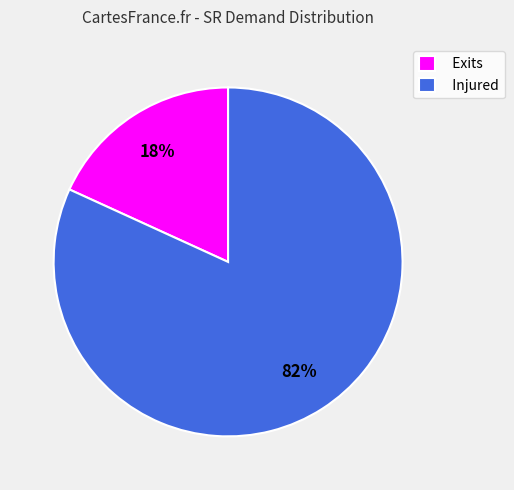

To the nearest percent, what is the average slice percentage?

50%